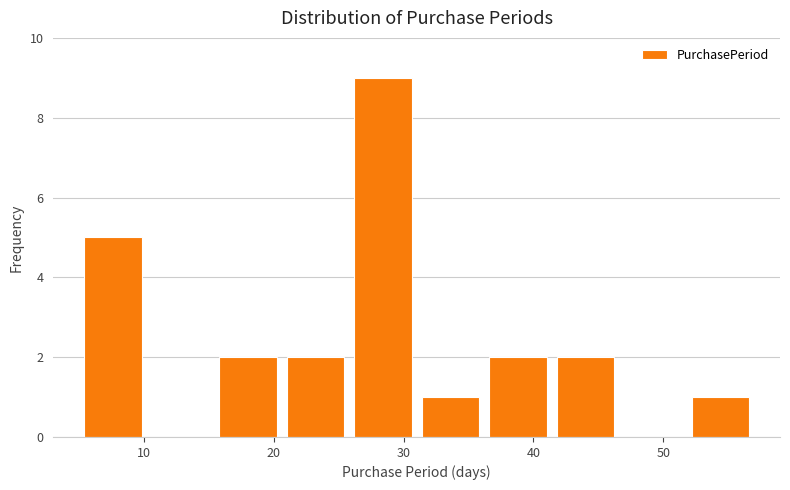

Reading left to right, list every bar in this chart as the range it spans on the x-axis followed by its height. Neither the bar edges nor the heights are printed on the chart, so give them approximately, as read against the axes.

5.0 to 10.2: 5
10.2 to 15.4: 0
15.4 to 20.6: 2
20.6 to 25.8: 2
25.8 to 31.0: 9
31.0 to 36.2: 1
36.2 to 41.4: 2
41.4 to 46.6: 2
46.6 to 51.8: 0
51.8 to 57.0: 1